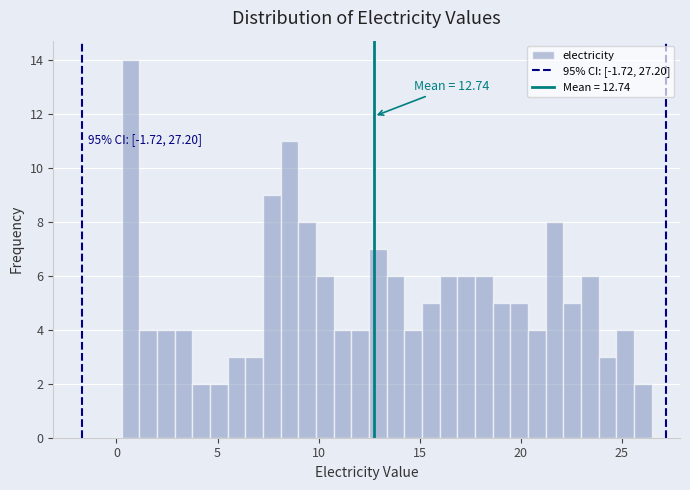

Read against the x-axis, roughly where is the centre of the tallest bar?

0.5